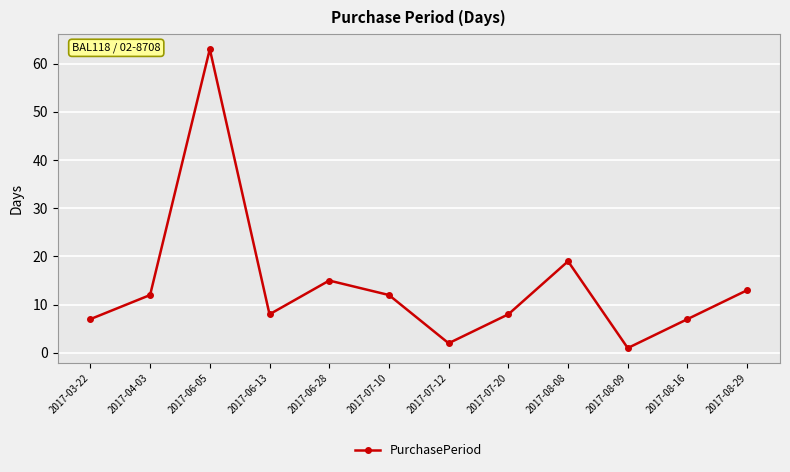

What is the change in value from 2017-07-20 to 2017-08-29?

+5